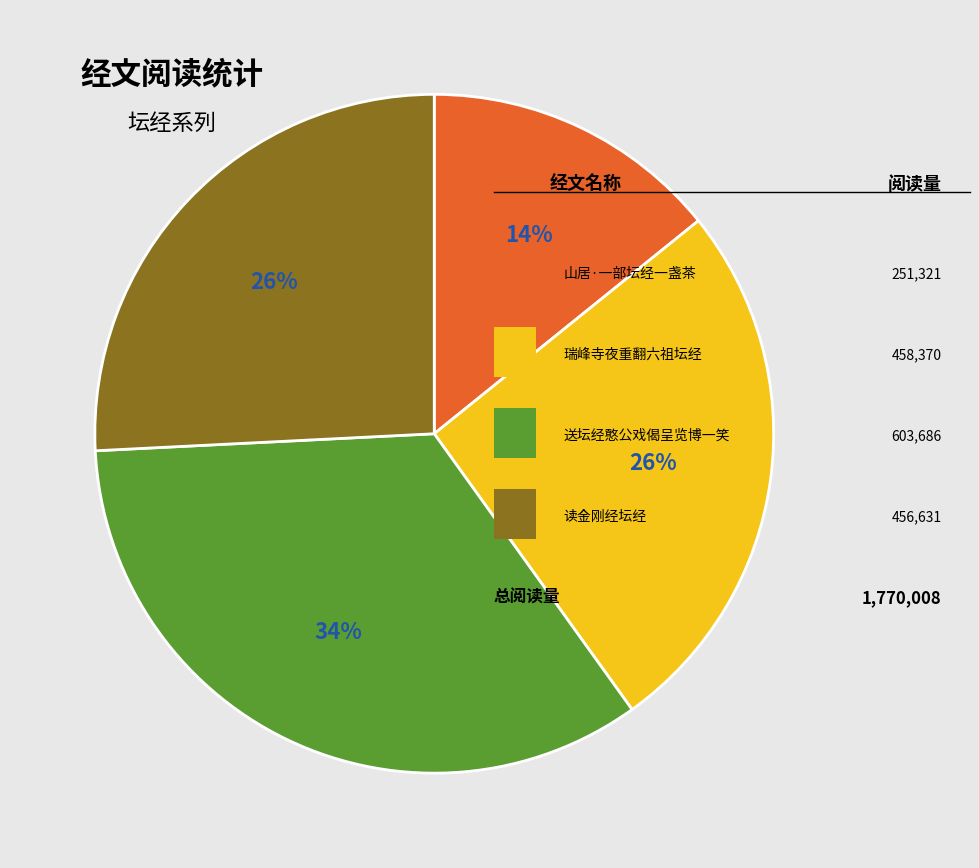

How many slices are in this pie chart?

4